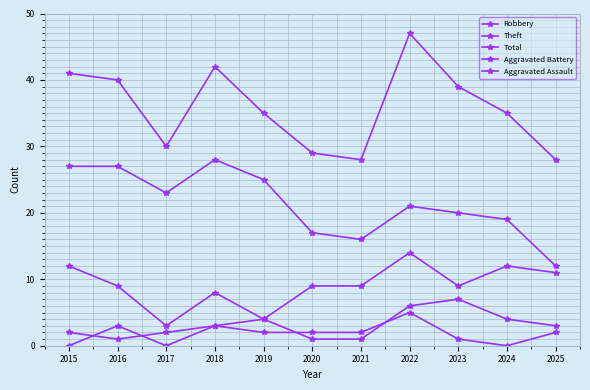

Count the number of data series in this chart.

5